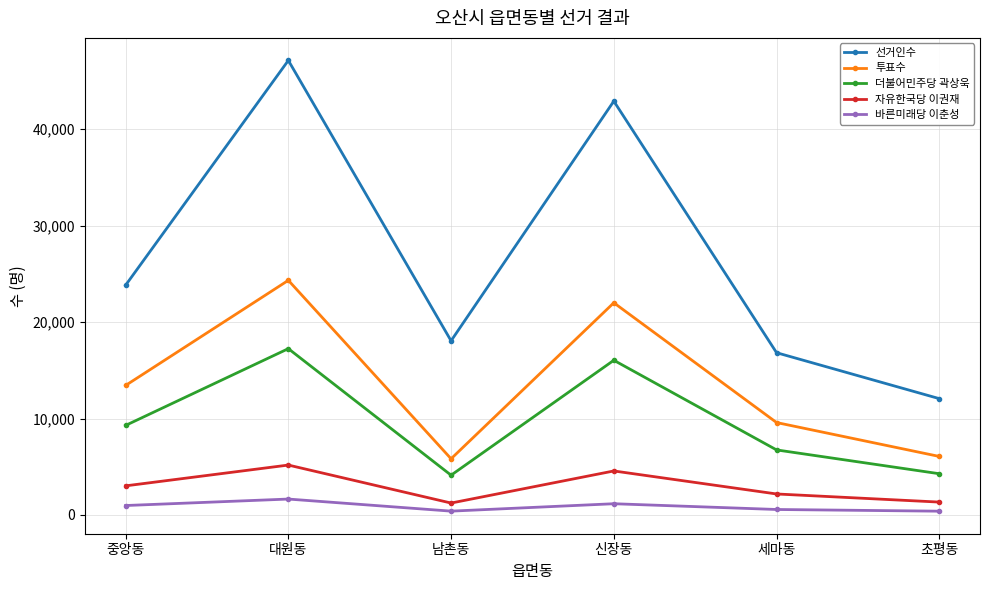

At which category does 더불어민주당 곽상욱 reach its first local peak?

대원동